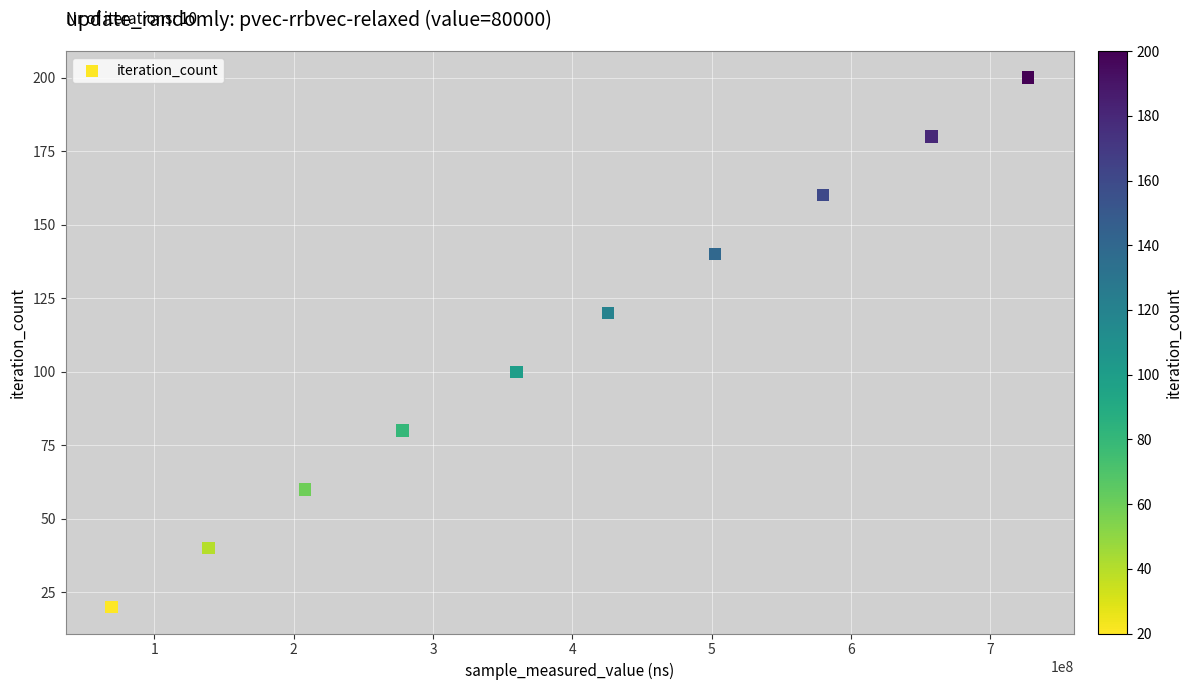

What is the average Y value?

110